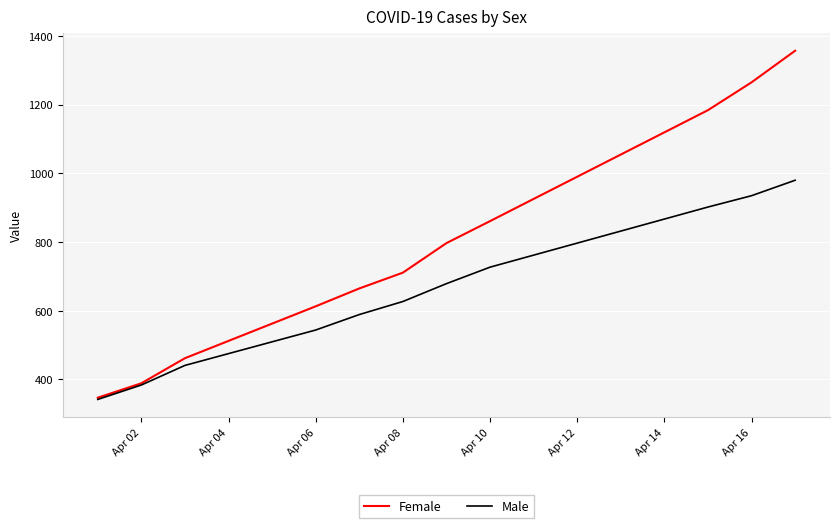

List the series in order of their overall mean, lowest first.

Male, Female